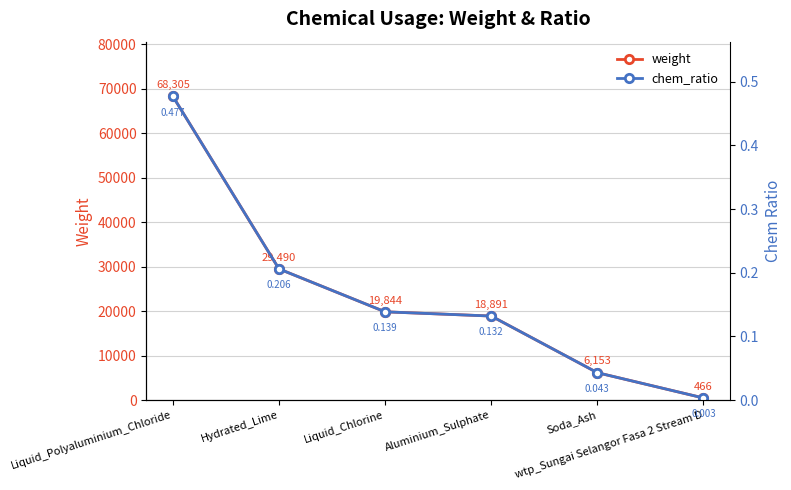

Is this an area chart (filled region under the line)?

No